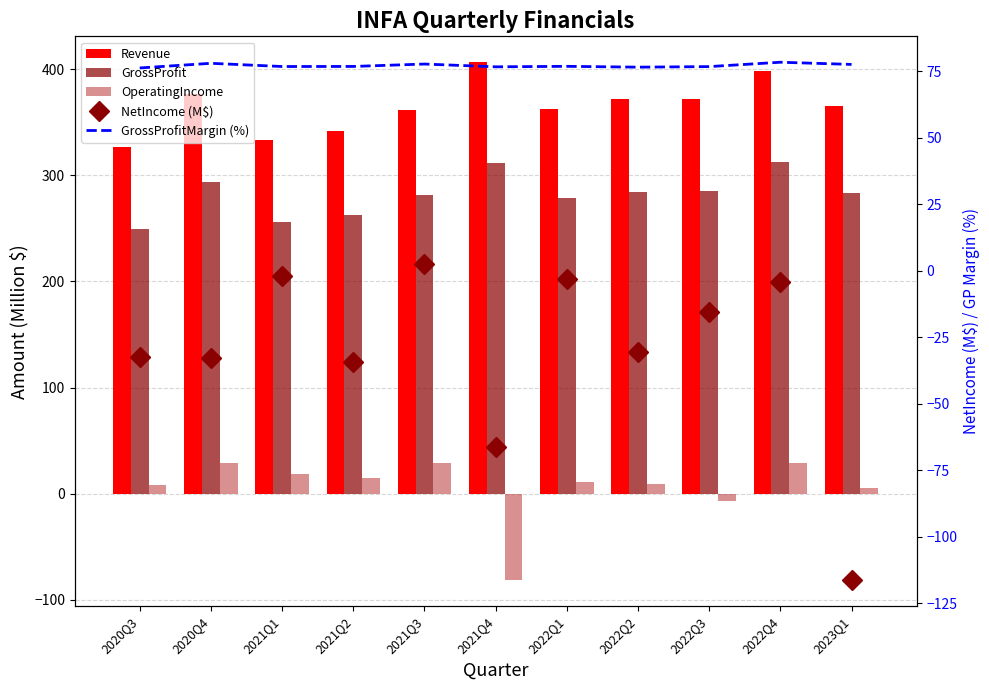

What is the label of the 6th bar from the right?

2021Q4